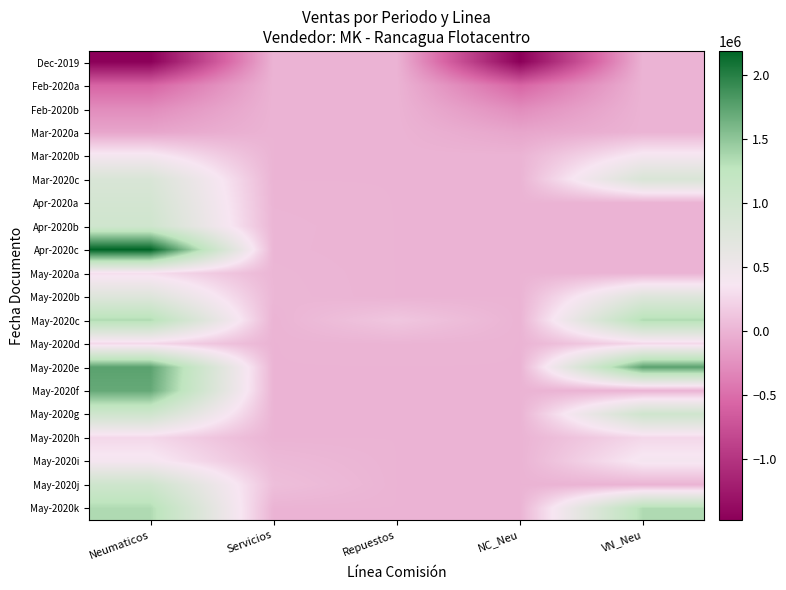

Which has a higher value, Servicios or Repuestos?

Servicios